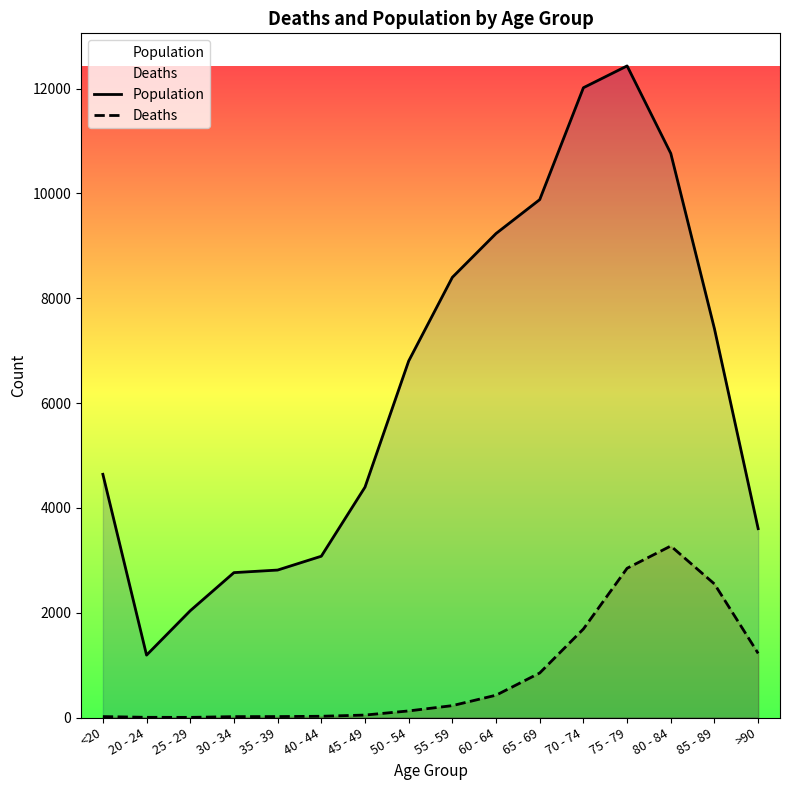

True or false: Population and Deaths intersect in this chart.

False